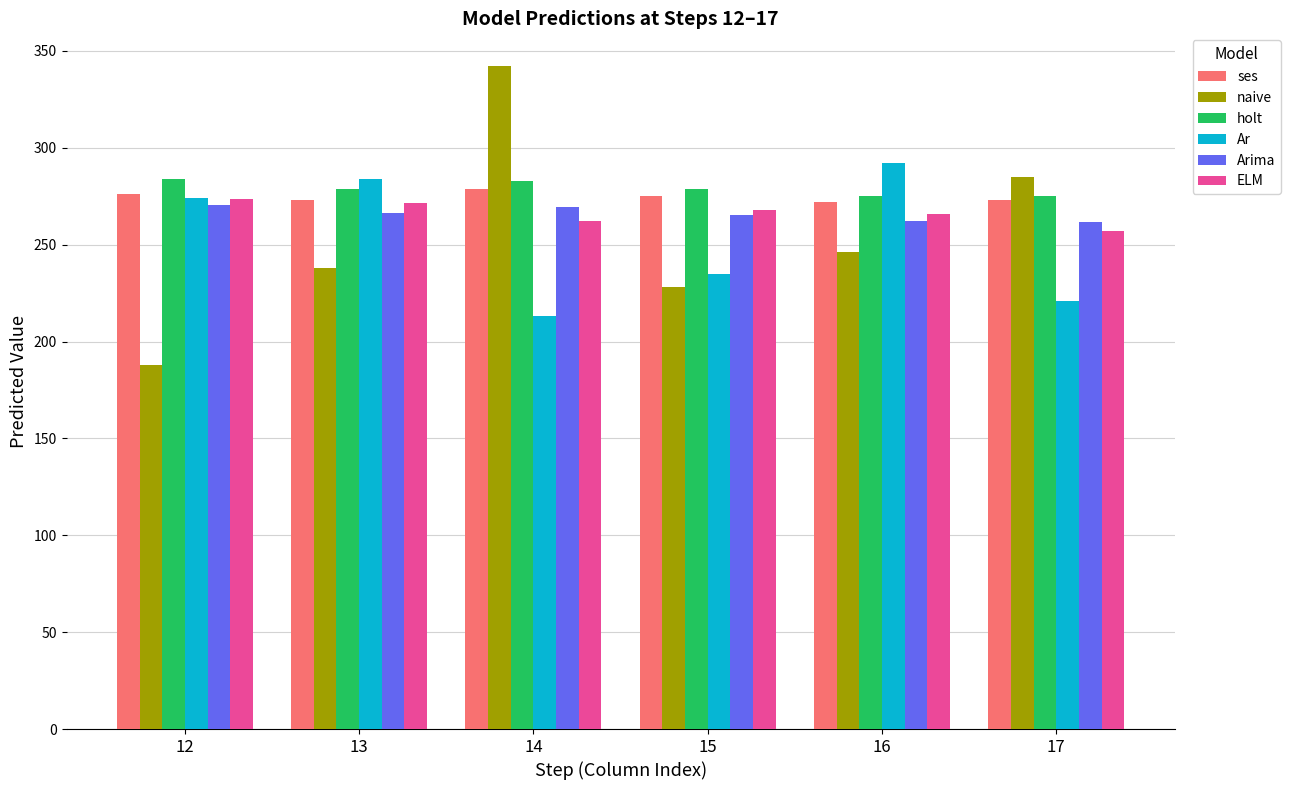

The Ar series shows 62.6 at 17. True or false?

False